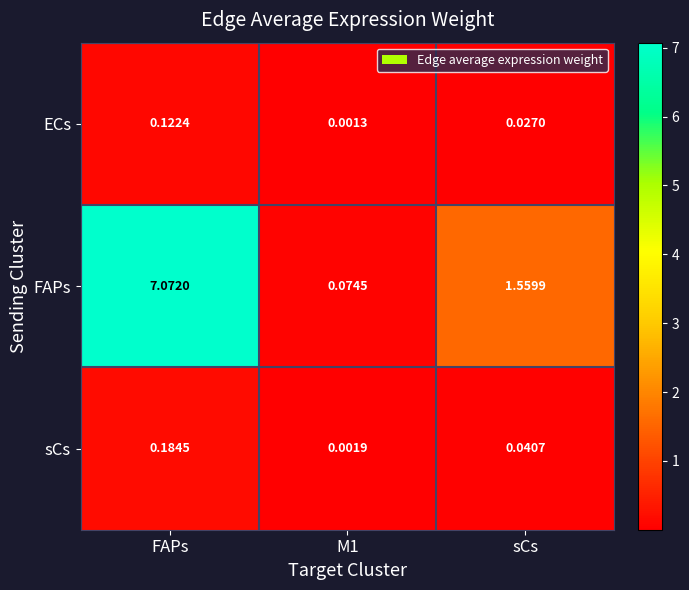

At which label does FAPs first exceed 1?

FAPs